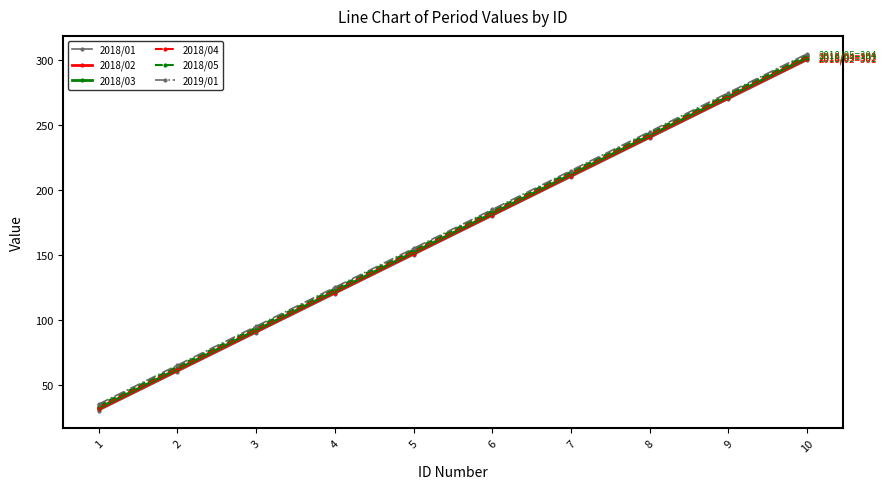

Is the value of 2019/01 at 3 greater than the value of 2018/04 at 8?

No